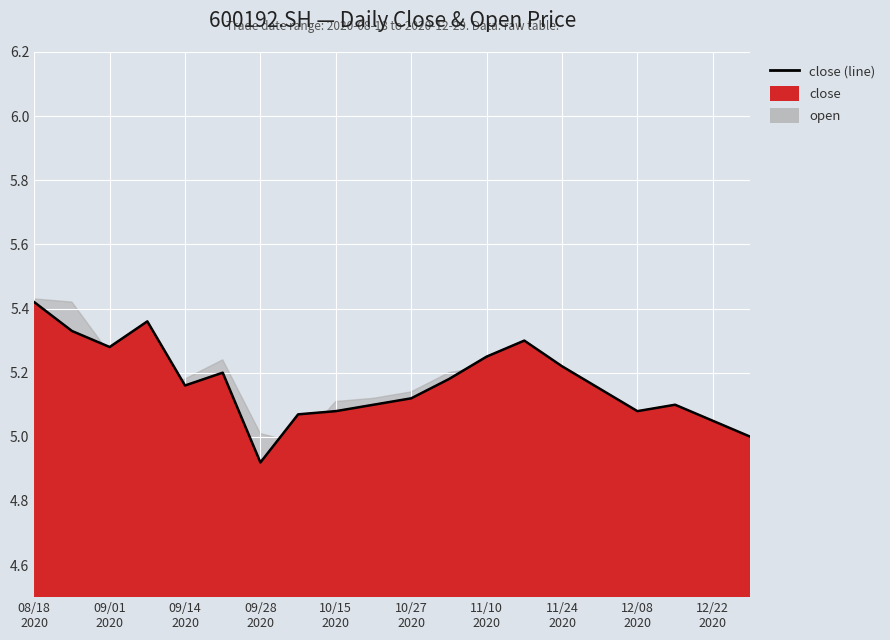

What position from the left is 12/22 2020?

19